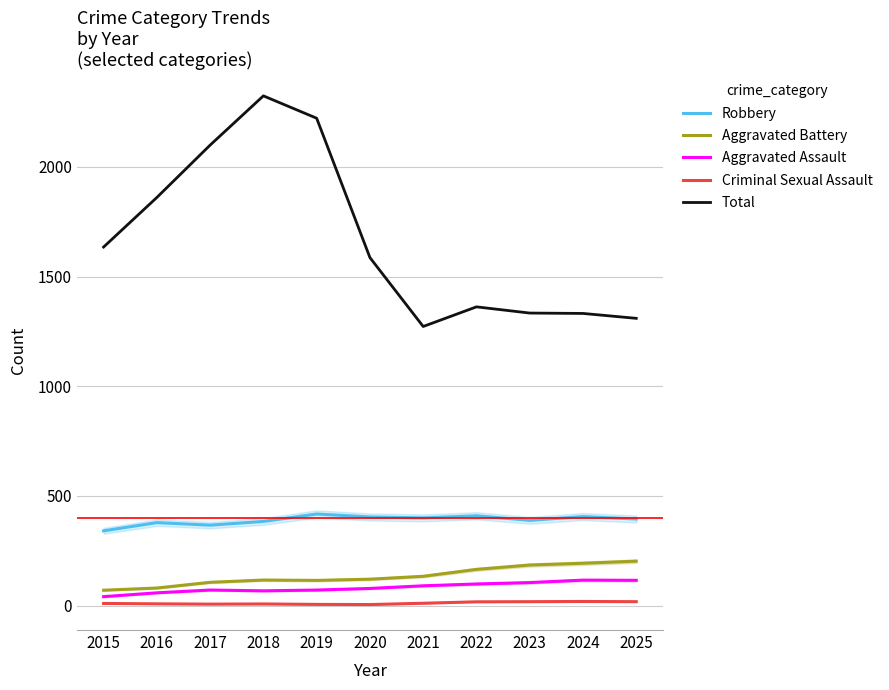

Reading left to right, transcribe all the data shown in this chart.

Robbery: 2015=340.6	2016=378.2	2017=366.6	2018=383.6	2019=417.4	2020=404.0	2021=399.7	2022=409.3	2023=388.4	2024=405.7	2025=394.6
Aggravated Battery: 2015=69.9	2016=79.9	2017=105.9	2018=116.3	2019=114.7	2020=120.2	2021=133.4	2022=164.9	2023=184.7	2024=192.9	2025=202.4
Aggravated Assault: 2015=40.6	2016=58.0	2017=70.7	2018=67.1	2019=70.6	2020=78.0	2021=90.0	2022=98.3	2023=104.8	2024=115.9	2025=115.0
Criminal Sexual Assault: 2015=9.5	2016=7.8	2017=6.5	2018=7.3	2019=5.3	2020=4.5	2021=10.4	2022=17.0	2023=17.6	2024=18.5	2025=17.6
Total: 2015=1634.8	2016=1860.9	2017=2099.6	2018=2324.1	2019=2222.1	2020=1586.7	2021=1272.4	2022=1362.0	2023=1333.7	2024=1332.0	2025=1309.7